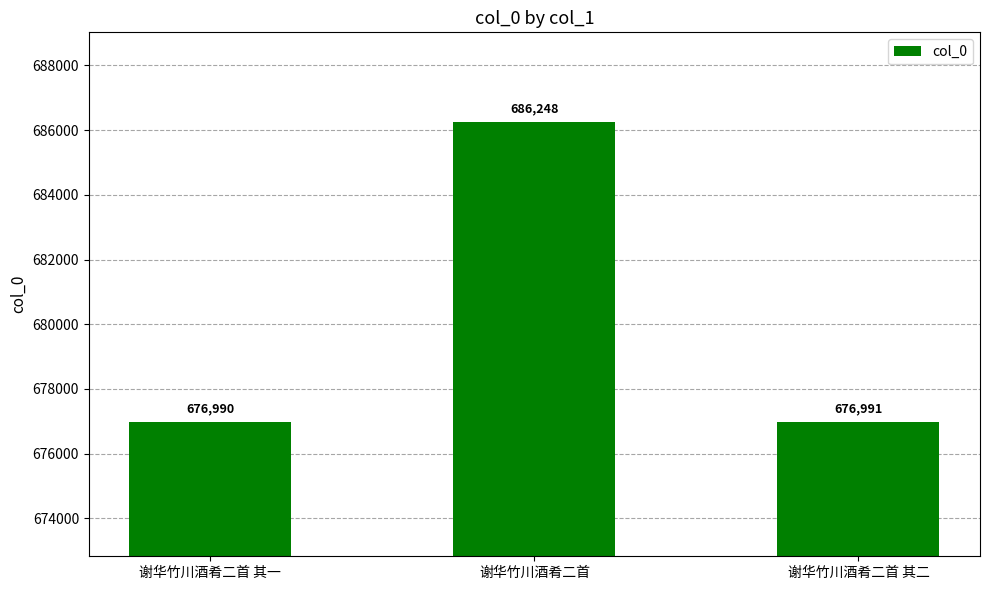

Between 谢华竹川酒肴二首 其一 and 谢华竹川酒肴二首 其二, which is larger?

谢华竹川酒肴二首 其二